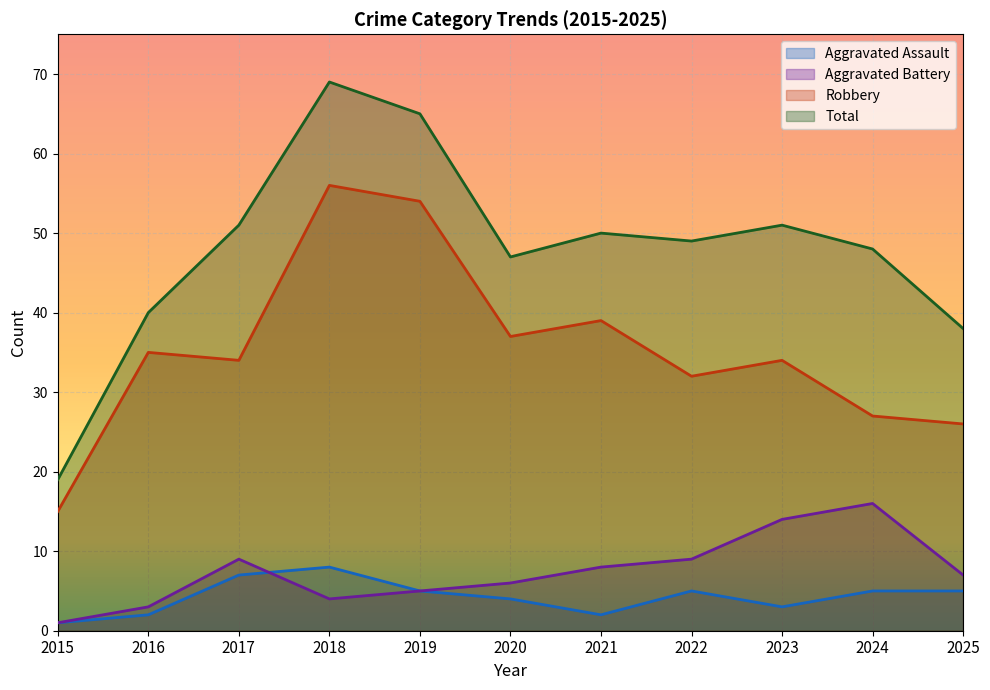

Which series changed the most between 2019 and 2022?

Robbery